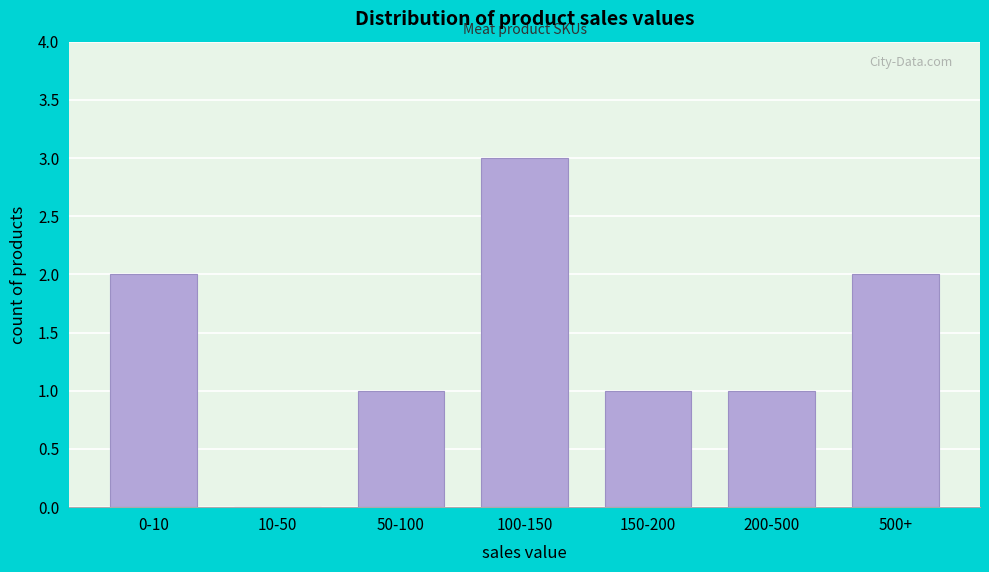

Reading right to left, extract all data points from this chart.

500+=2	200-500=1	150-200=1	100-150=3	50-100=1	10-50=0	0-10=2